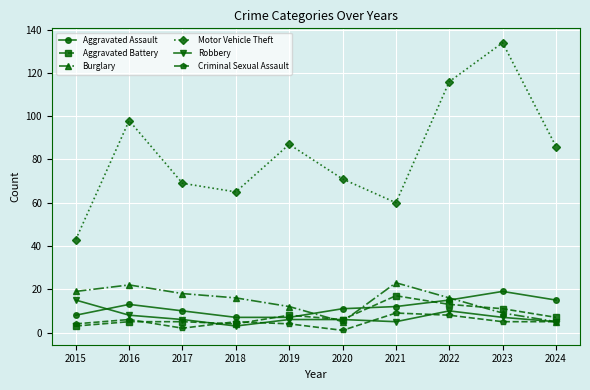

At which label does Motor Vehicle Theft reach its minimum?

2015